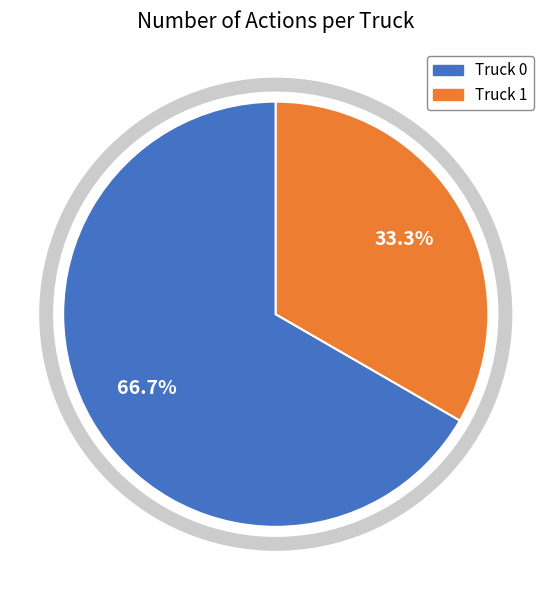

Count the number of slices in the pie.

2